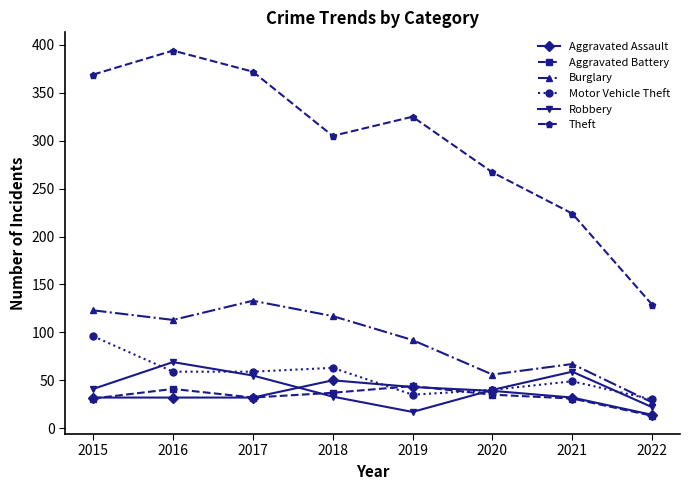

What is the approximate value of Theft at 2015, to the nearest 50?

350